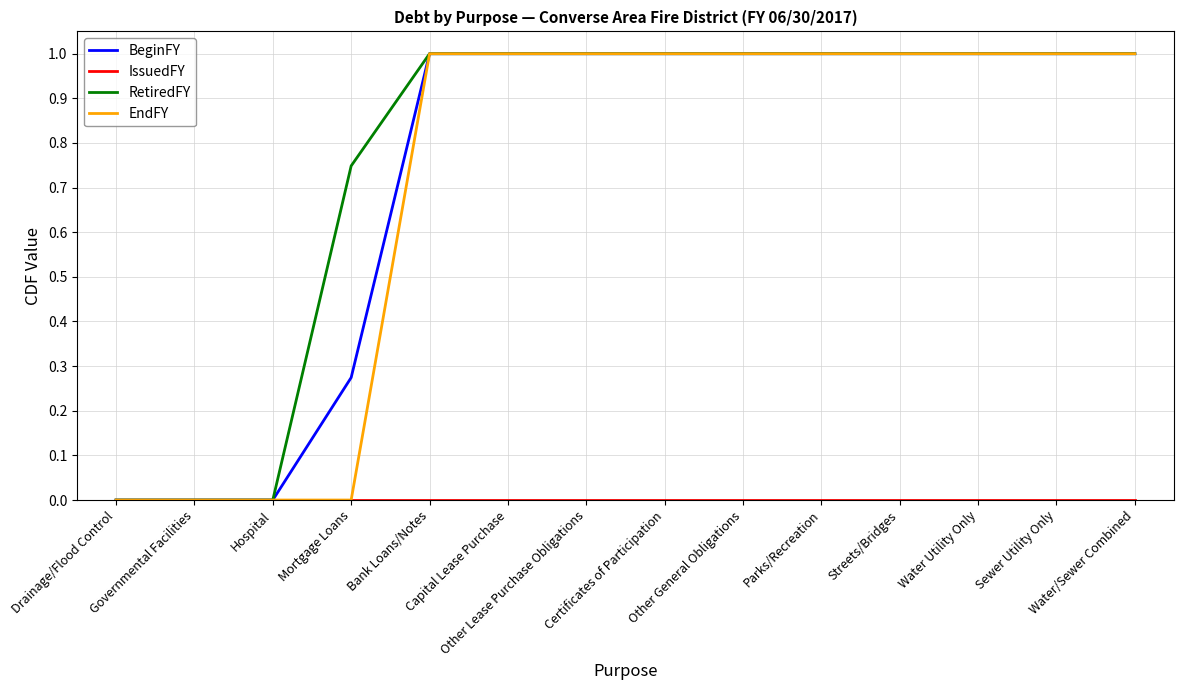

Is it true that EndFY equals 1.0 at Streets/Bridges?

True